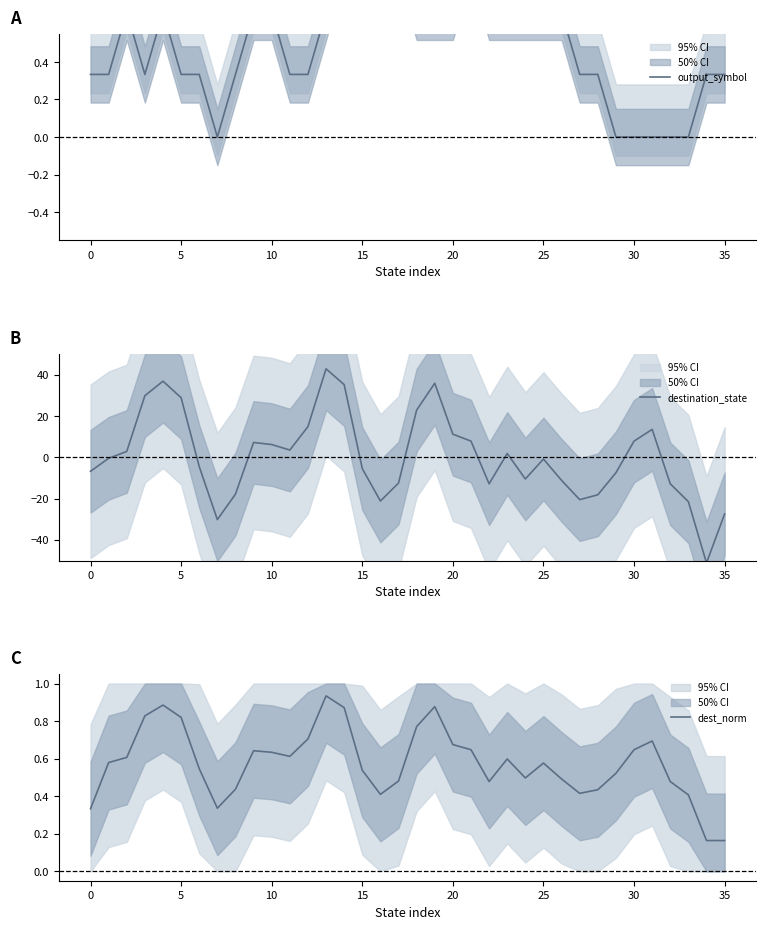

What is the value of the output_symbol point at the 13th from the left?

0.3